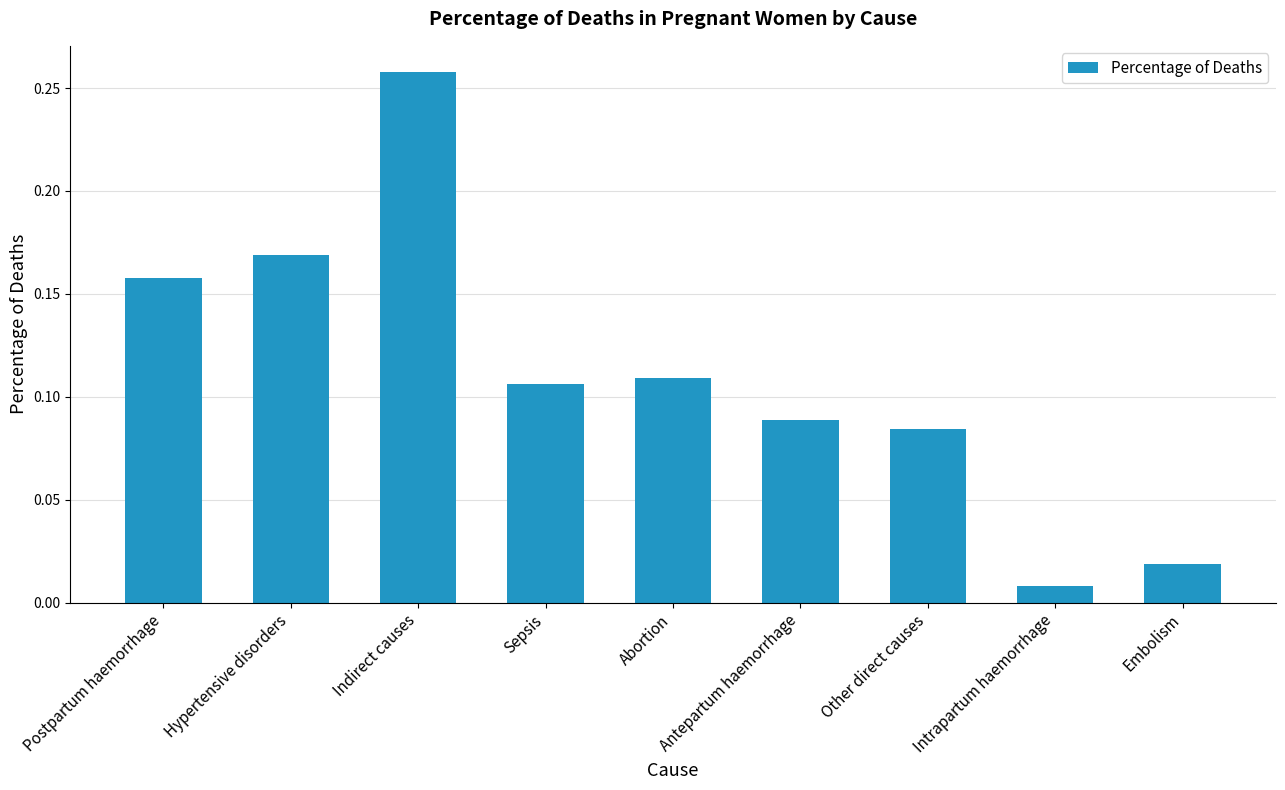

Between Sepsis and Postpartum haemorrhage, which is larger?

Postpartum haemorrhage